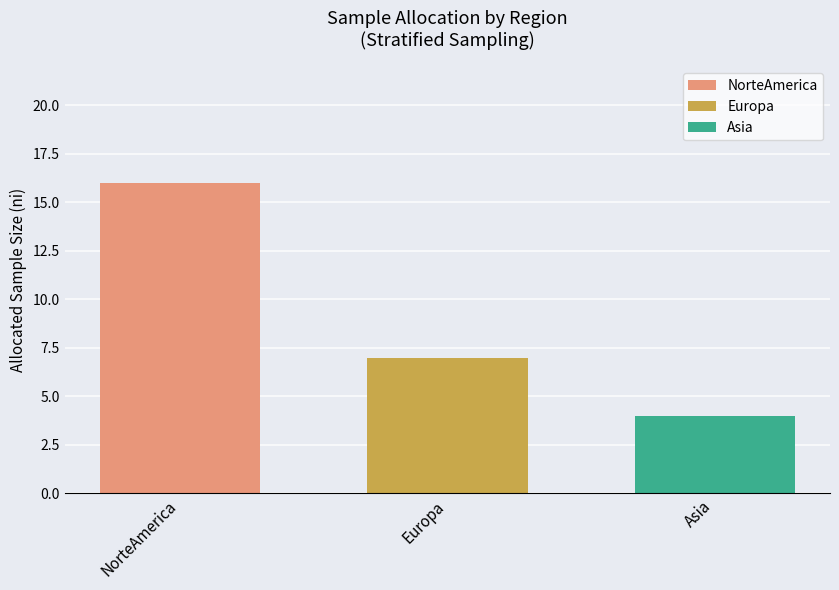

True or false: Europa has a value of 9 at Europa.

False